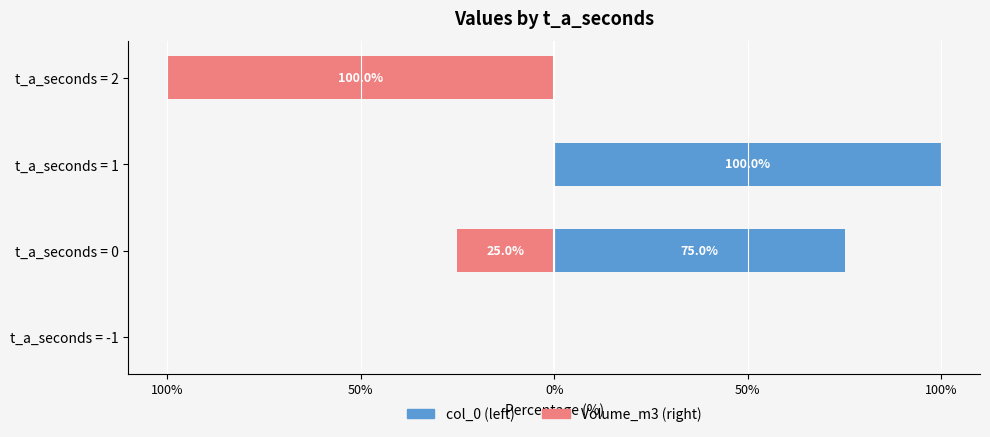

List the series in order of their overall mean, lowest first.

Volume_m3, col_0